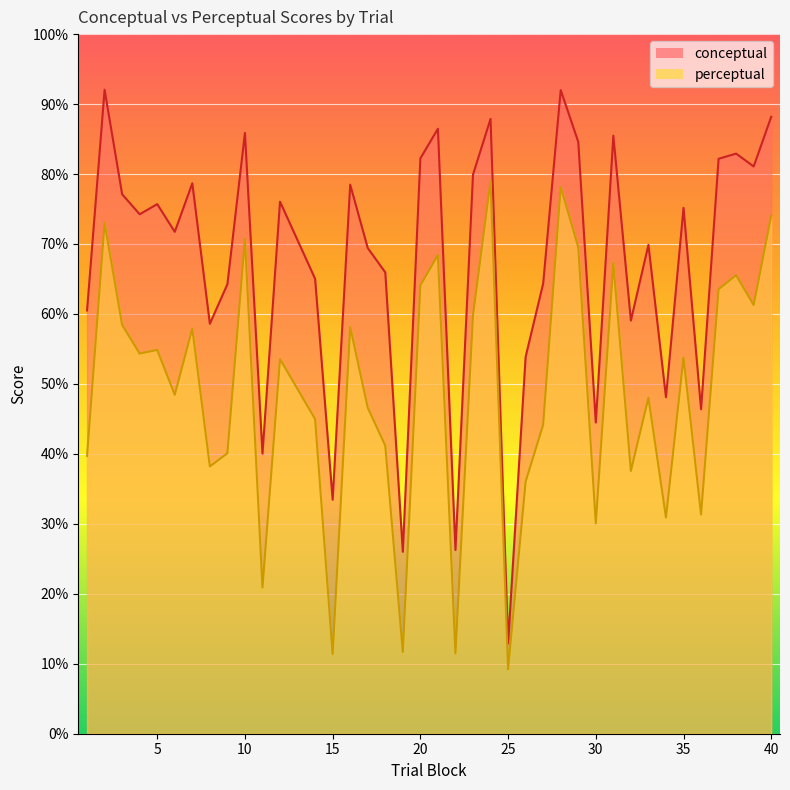

True or false: perceptual has more than 2 points higher than both neighbors.

True